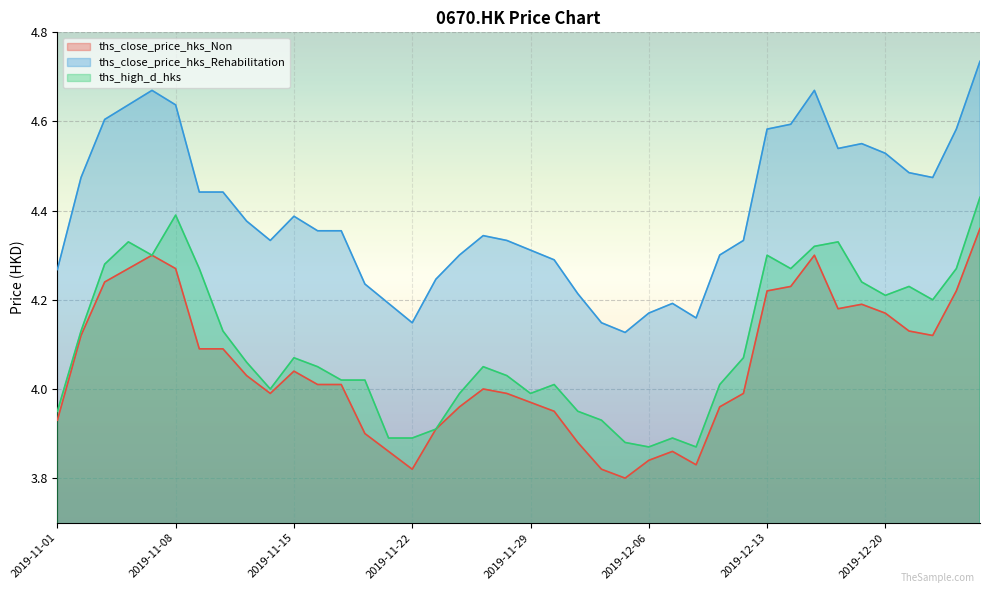

What are all the series names shown in the legend?

ths_close_price_hks_Non, ths_close_price_hks_Rehabilitation, ths_high_d_hks